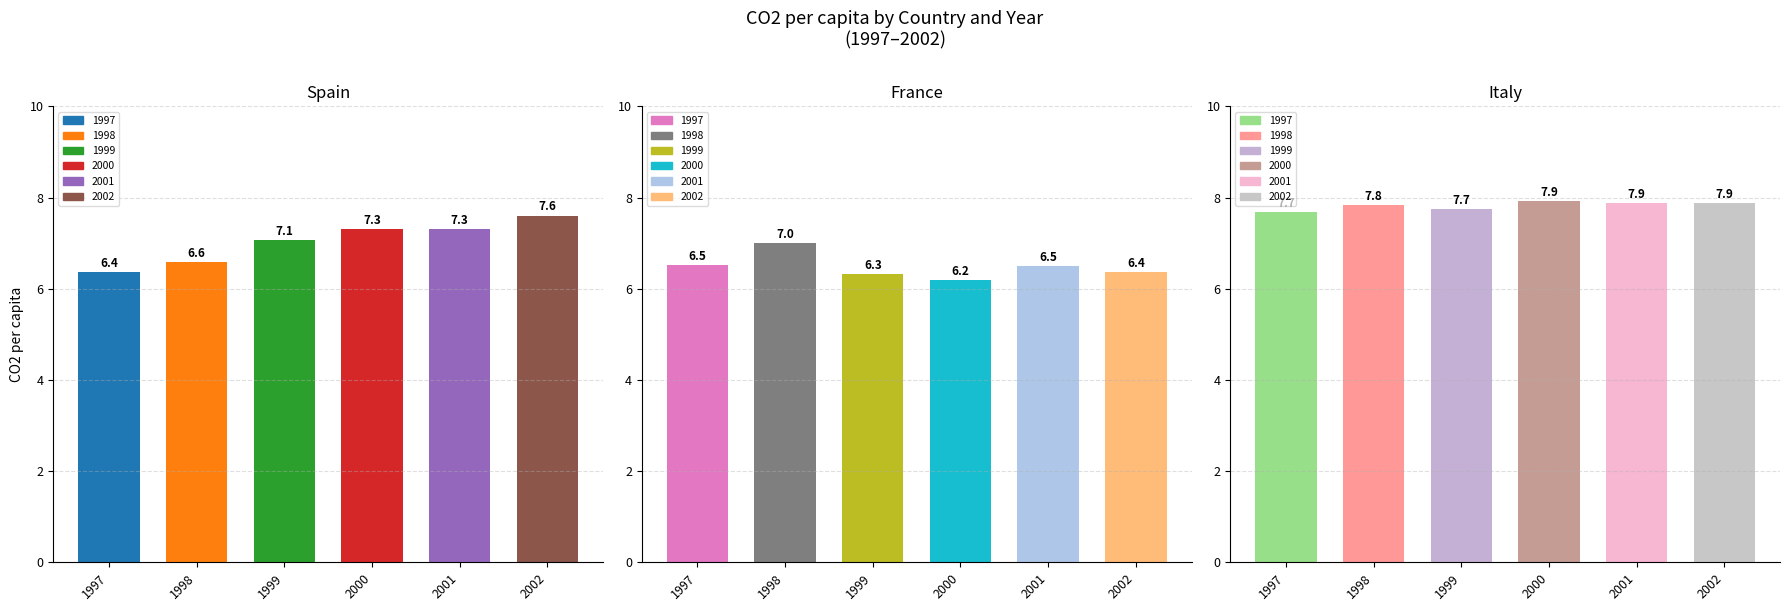

At which label is Spain closest to 6?

1997